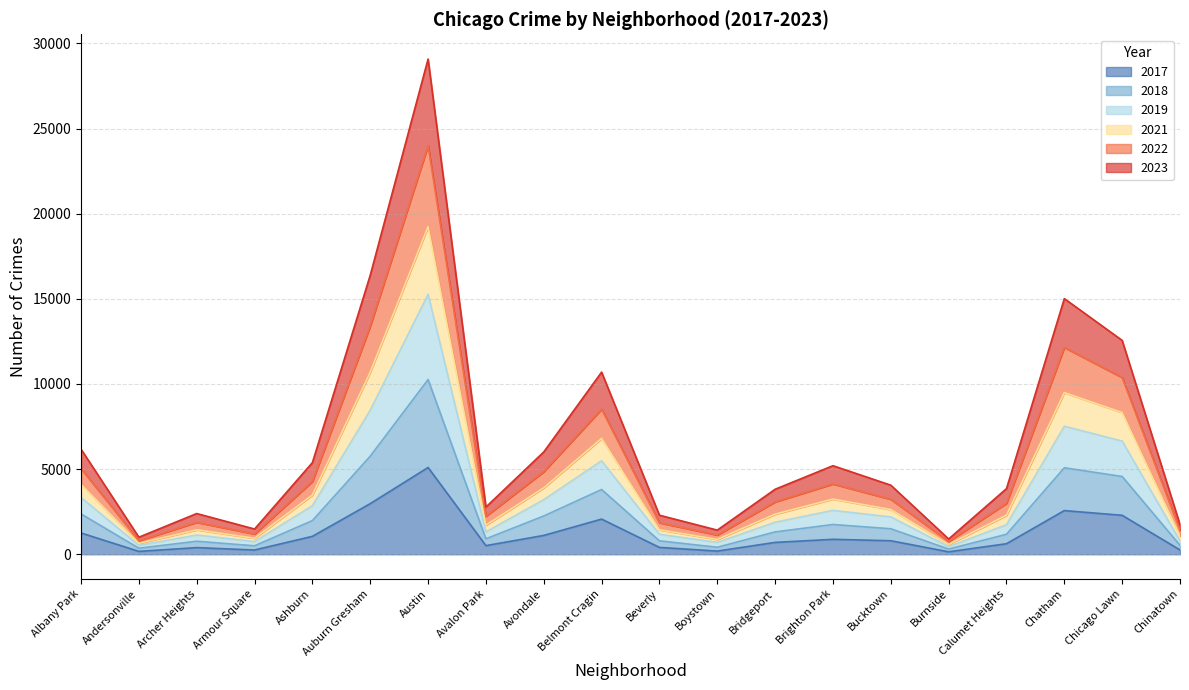

What are all the series names shown in the legend?

2017, 2018, 2019, 2021, 2022, 2023